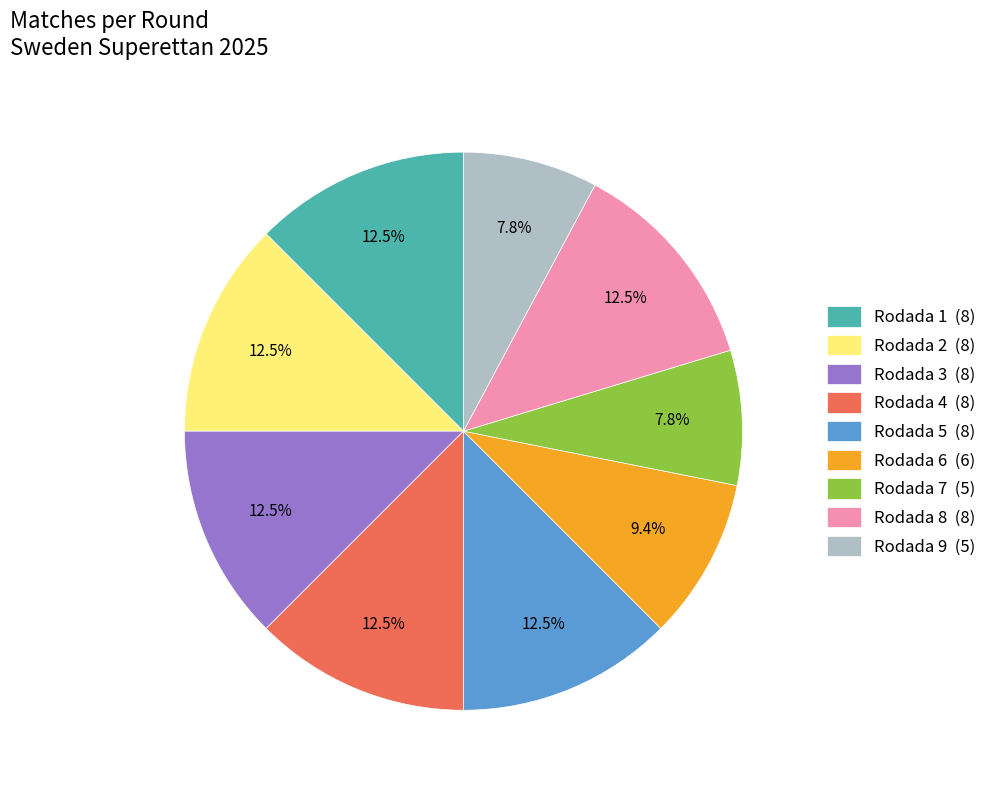

How many segments does this pie chart have?

9